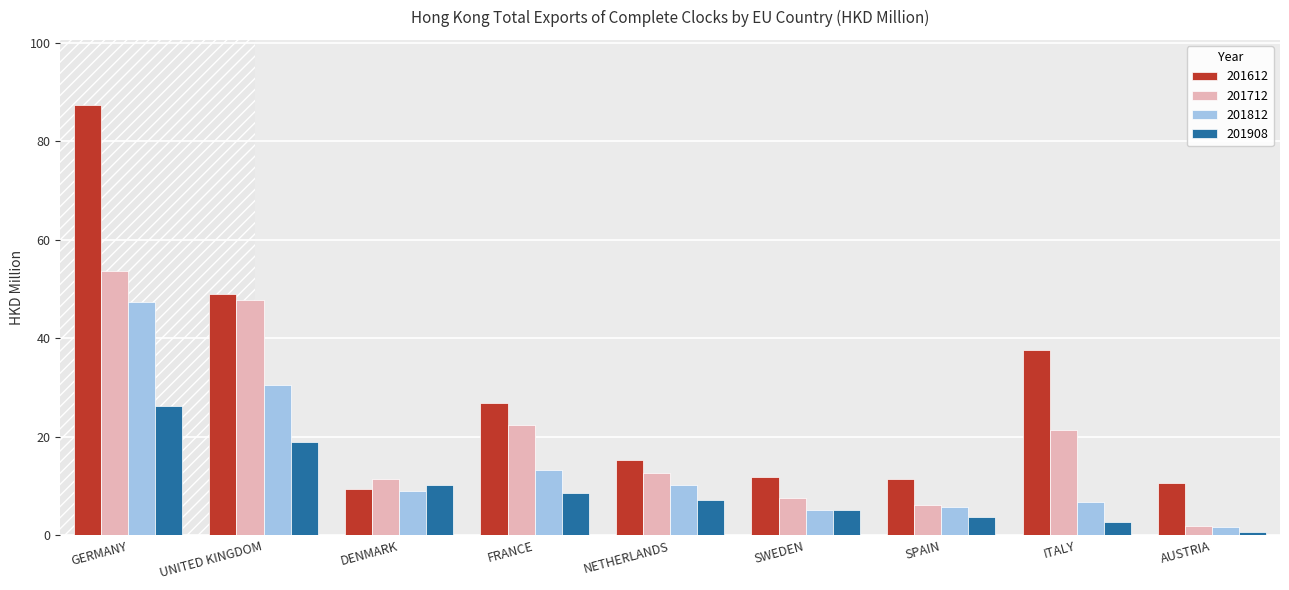

Is the value of 201712 at DENMARK greater than the value of 201908 at GERMANY?

No